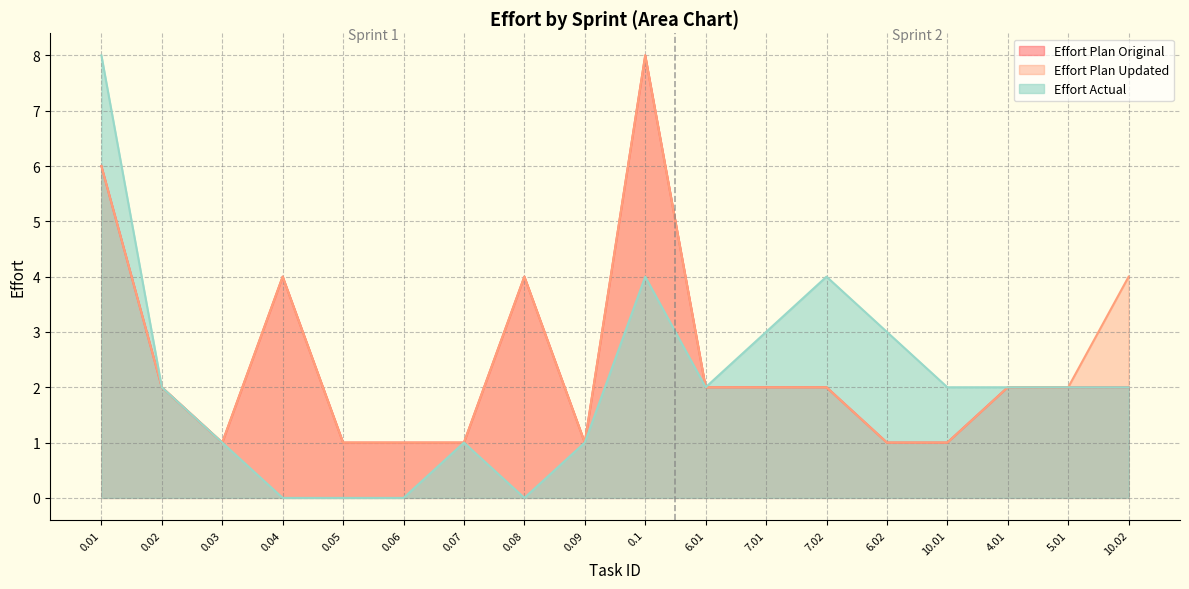

Between 7.02 and 5.01, which series saw the biggest shift?

Effort Actual